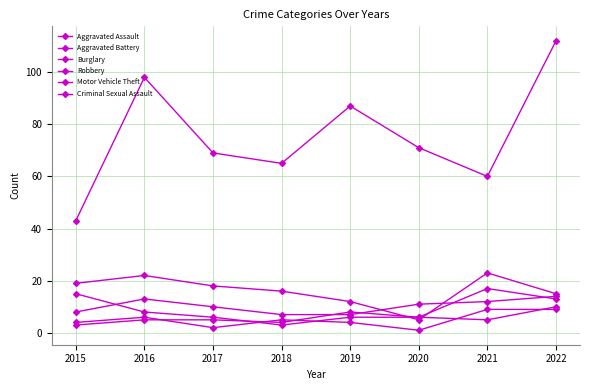

How many values in the Aggravated Assault series are below 11?

4